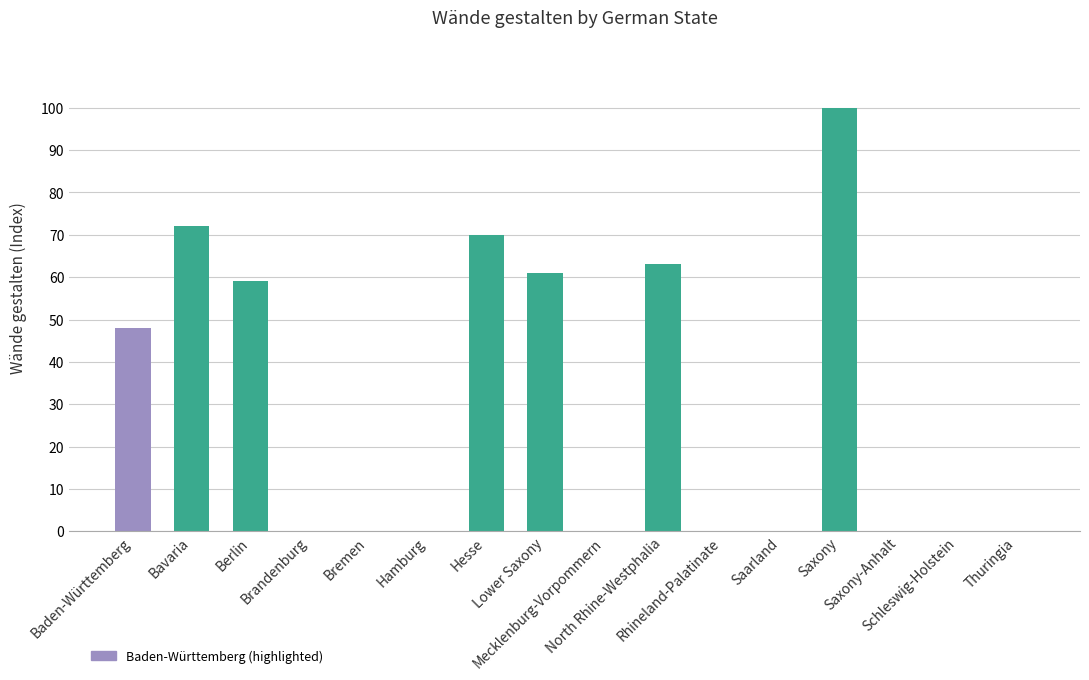

Which label corresponds to the largest value in the chart?

Saxony